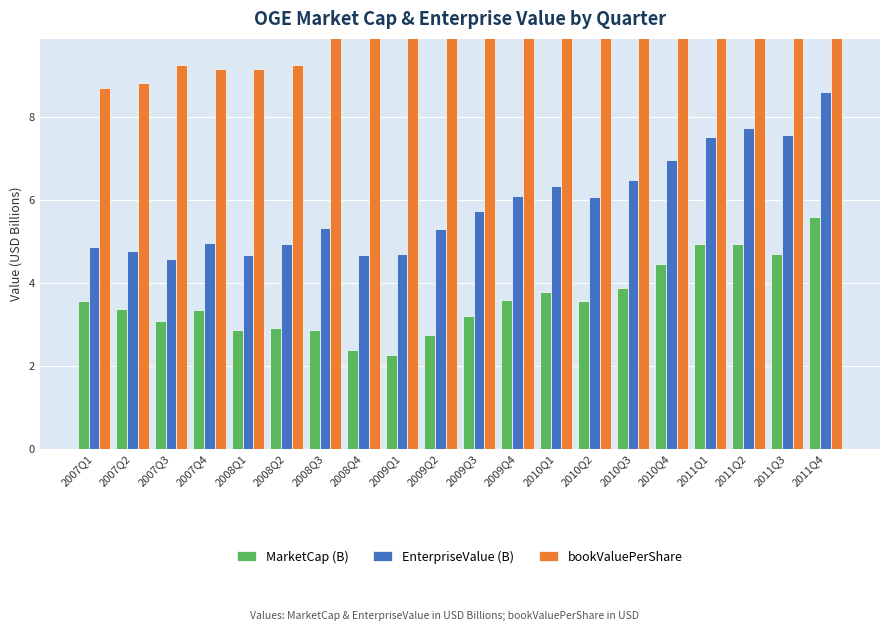

Which series has the largest total across all categories?

bookValuePerShare